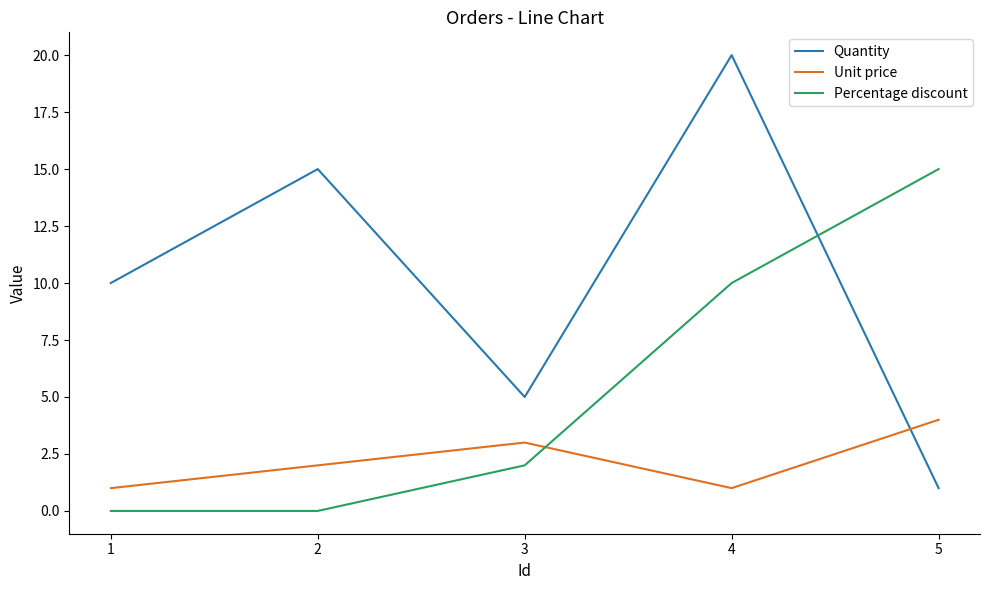

Is the value of Percentage discount at 5 greater than the value of Quantity at 1?

Yes